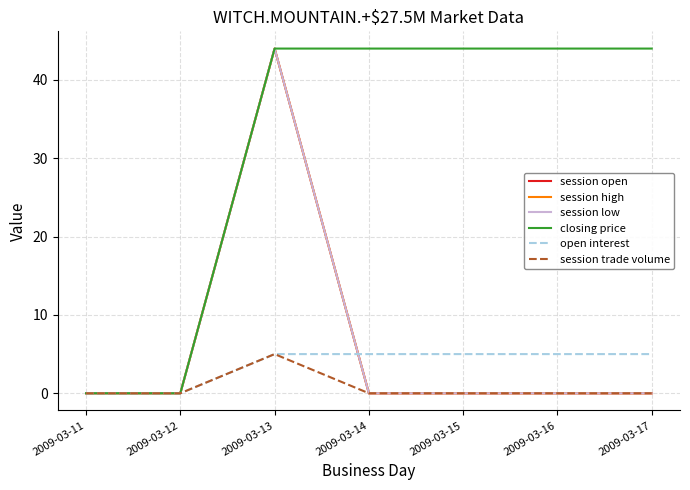

What is the difference between the closing price values at 2009-03-17 and 2009-03-12?

44